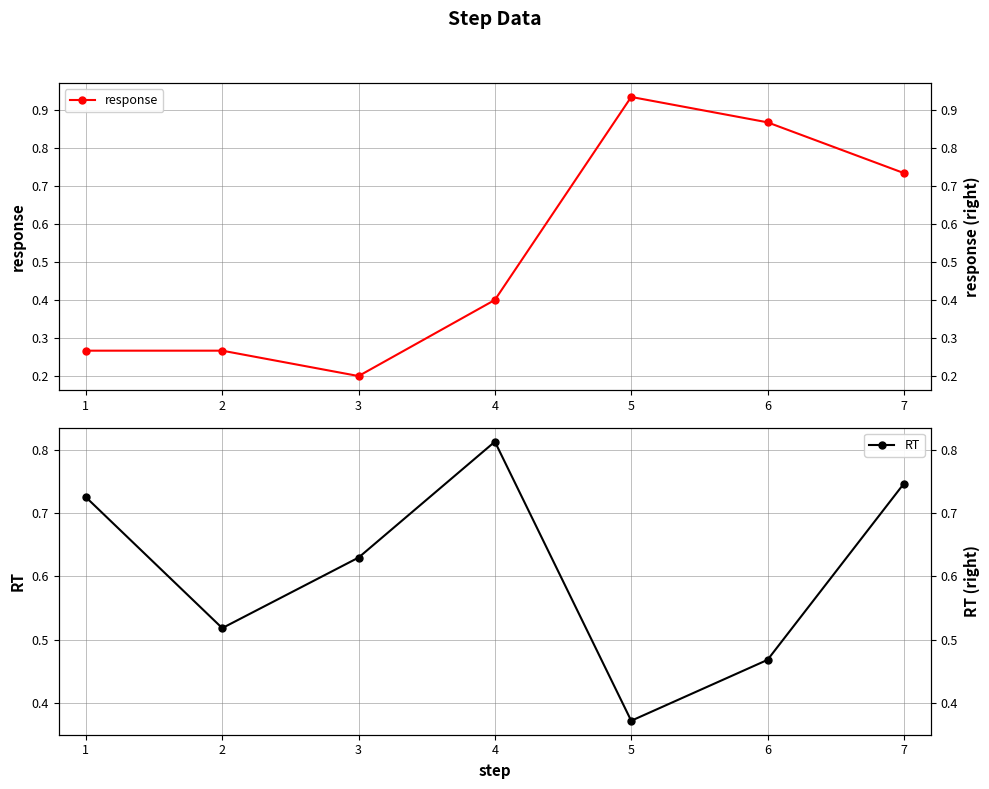

What is the value of the RT point at the 7th from the left?

0.7